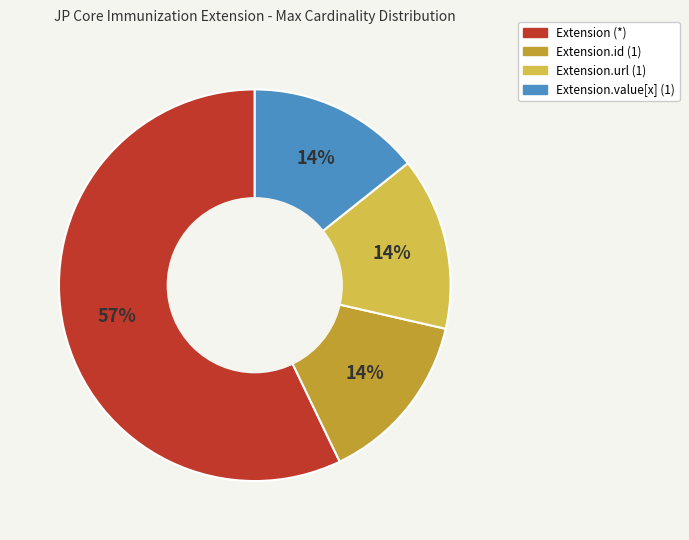

To the nearest percent, what is the difference between the largest and smallest slice percentages?

43%